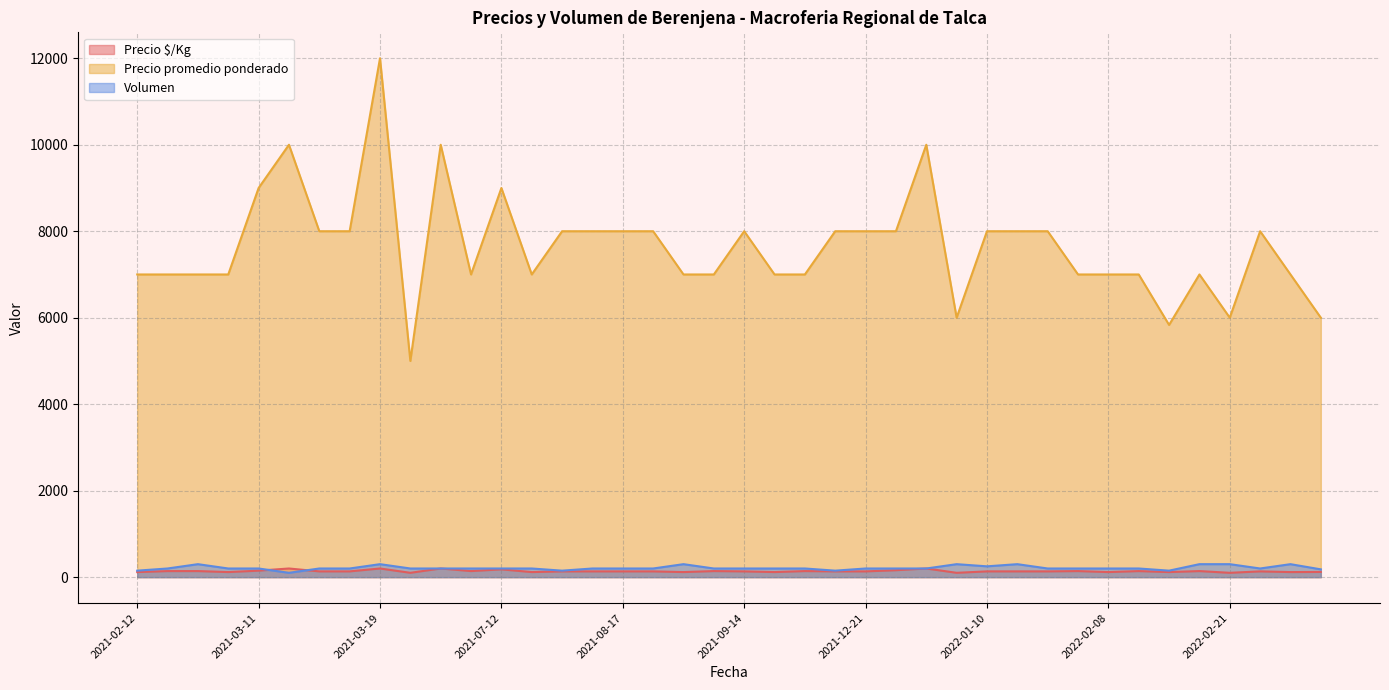

What is the smallest value displayed?

100